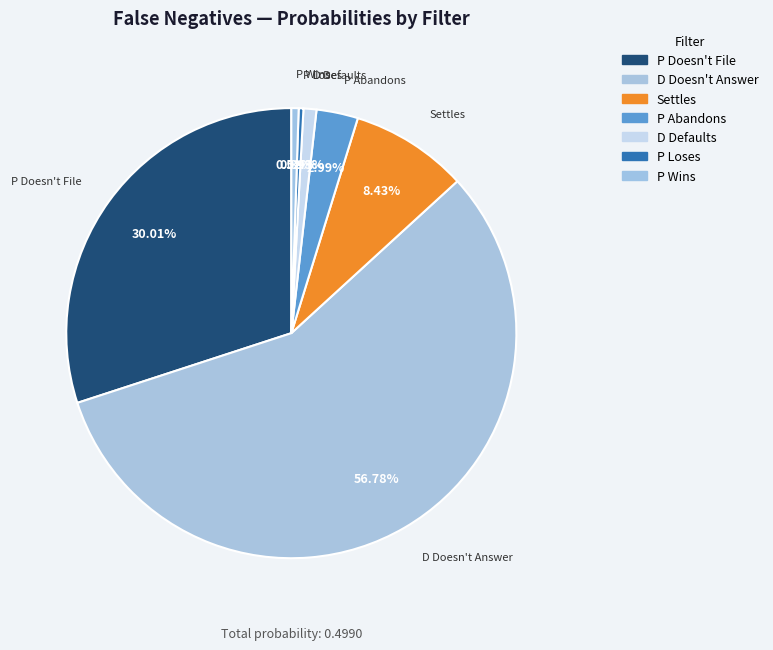

Combined, do P Wins and P Doesn't File account for over 50%?

No